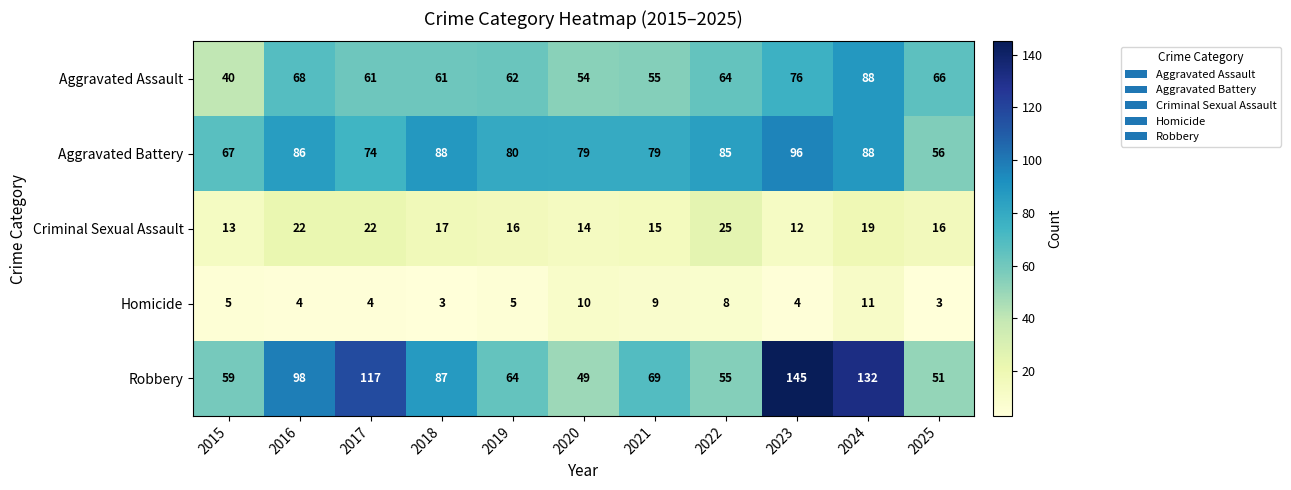

The value of Aggravated Assault at 2017 is 61. True or false?

True